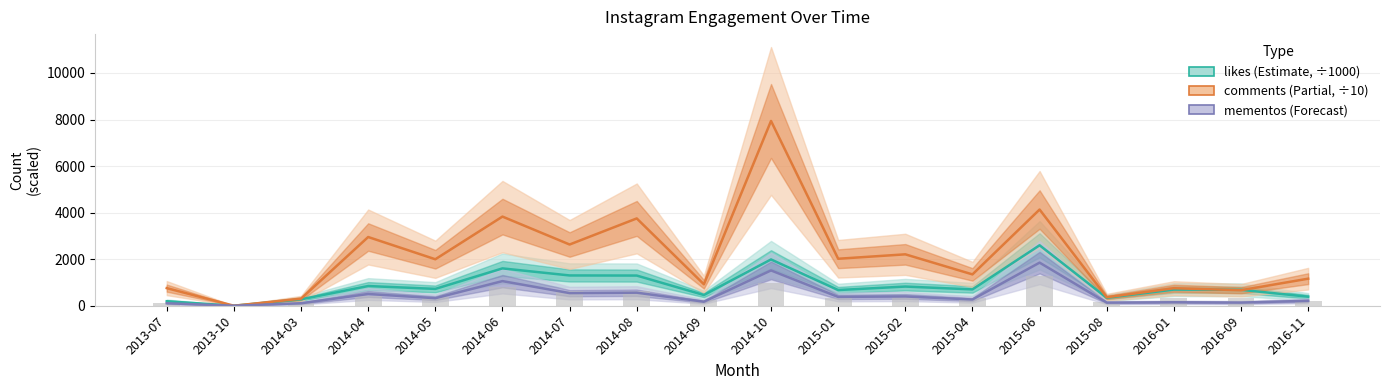

What is the difference between the highest and lowest values at 2015-06?

2280.8